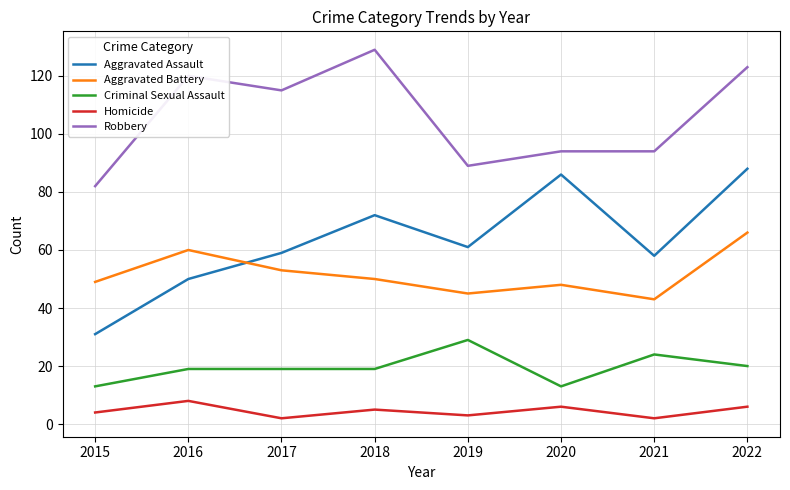

Does the chart have visible grid lines?

Yes